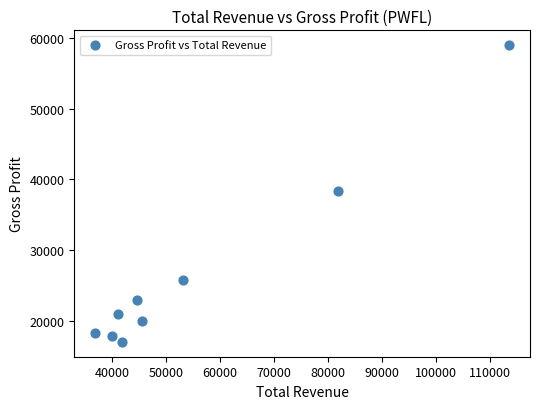

What is the average X value?

55367